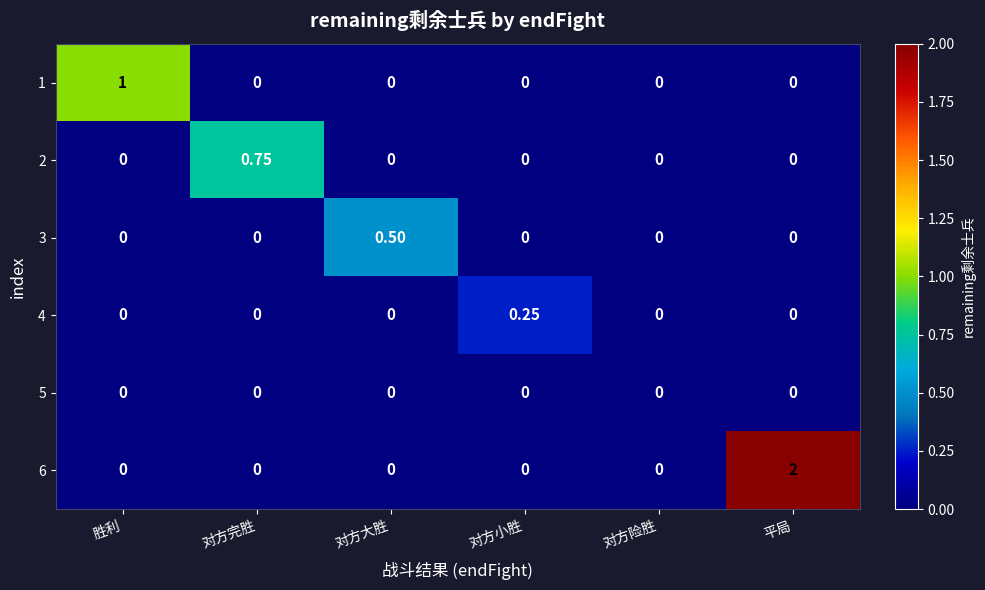

Count the number of categories in the chart.

6